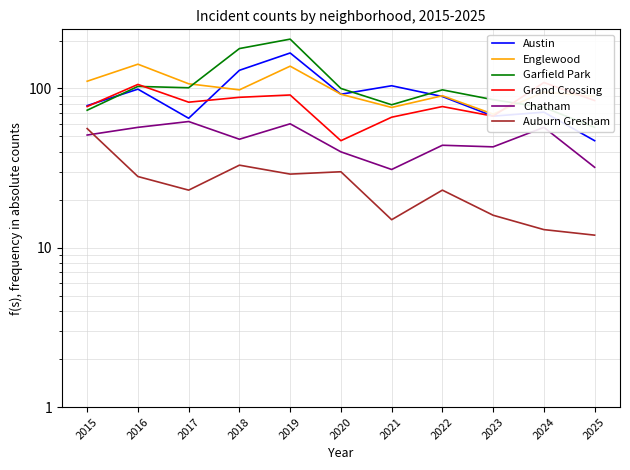

Rank the series by their maximum value, from highest to lowest.

Garfield Park, Austin, Englewood, Grand Crossing, Chatham, Auburn Gresham